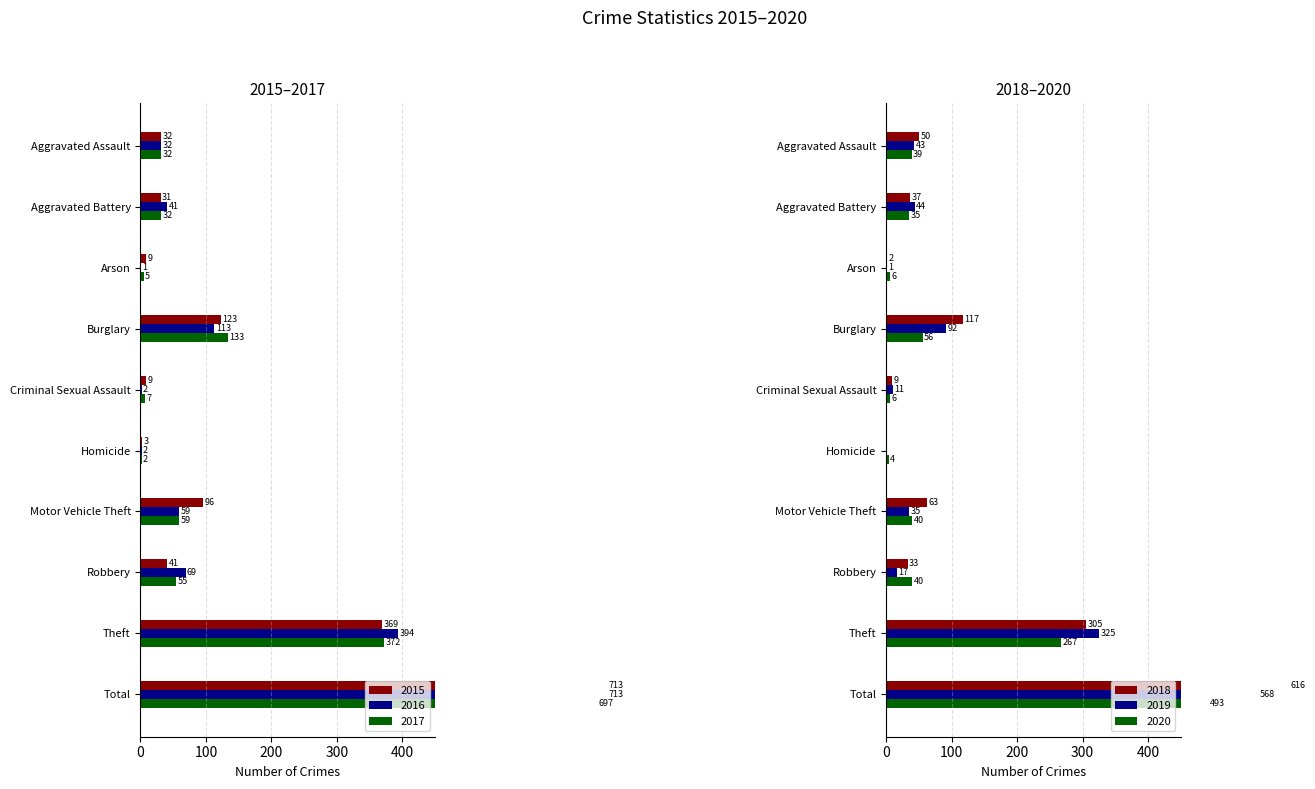

Which series has the widest spread of values?

2016